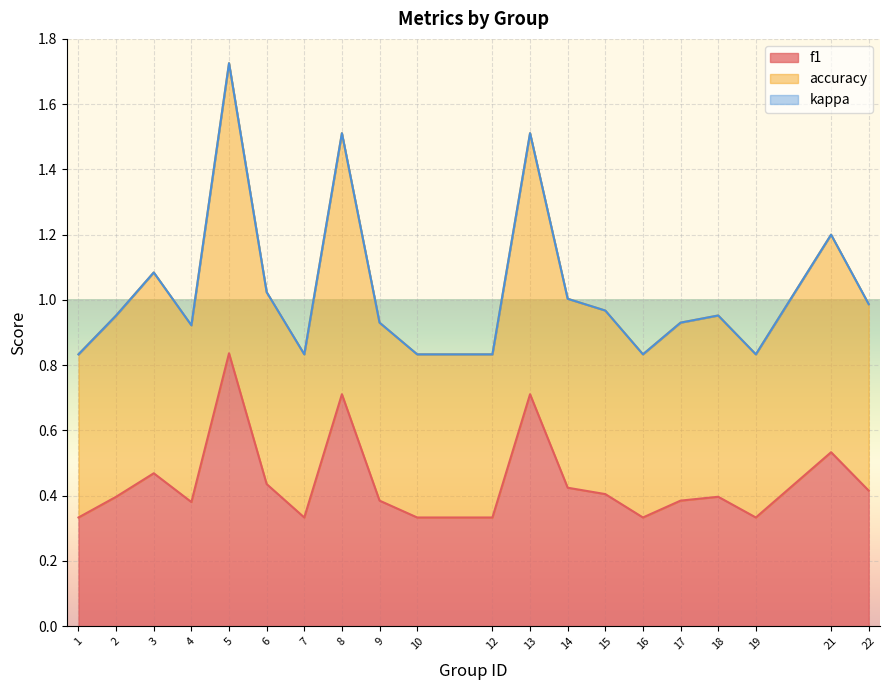

True or false: accuracy and f1 cross at least once.

False